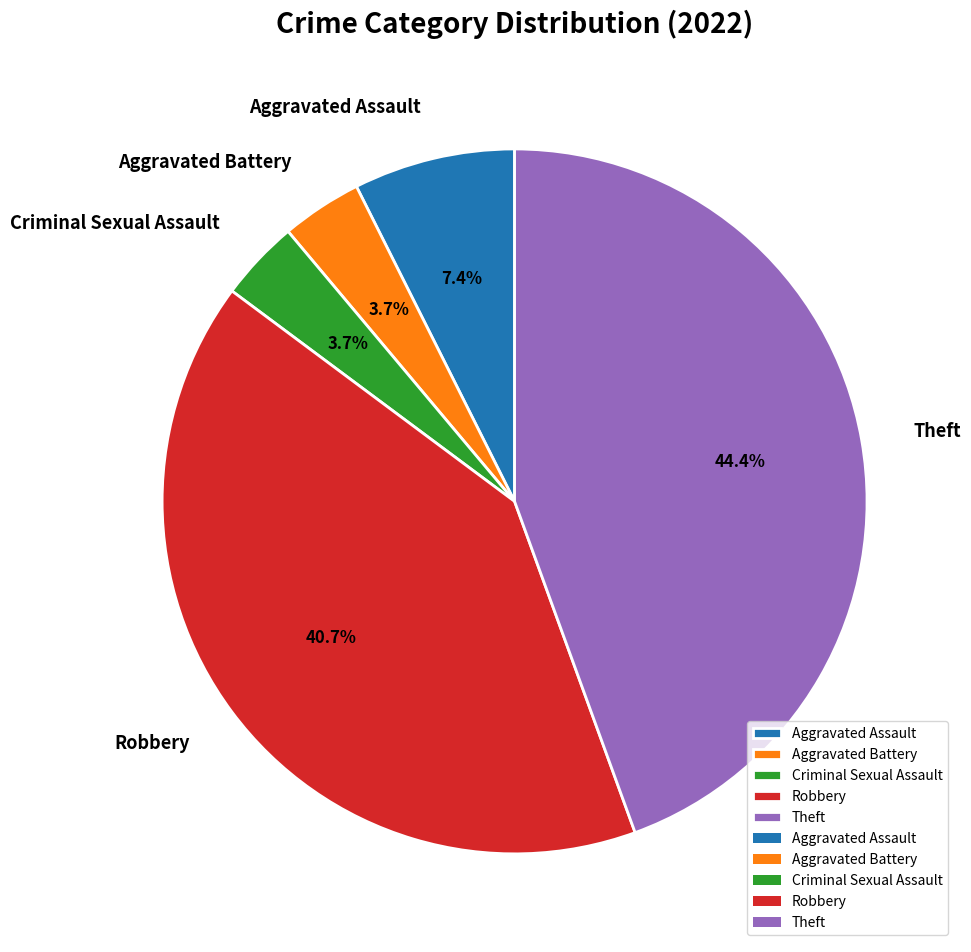

To the nearest percent, what is the average slice percentage?

20%